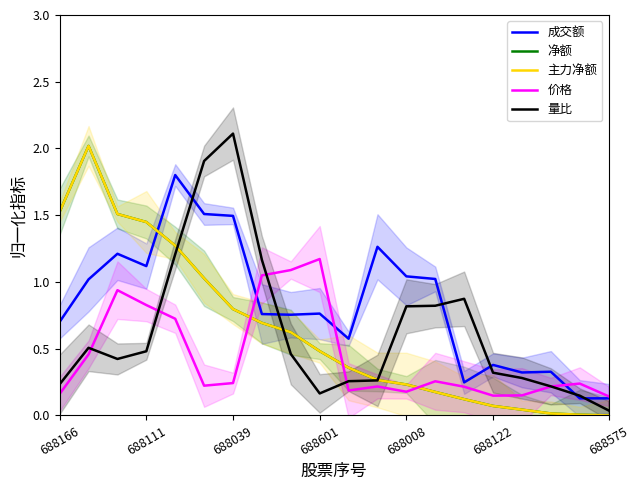

Which category has the lowest value across all series?

688575